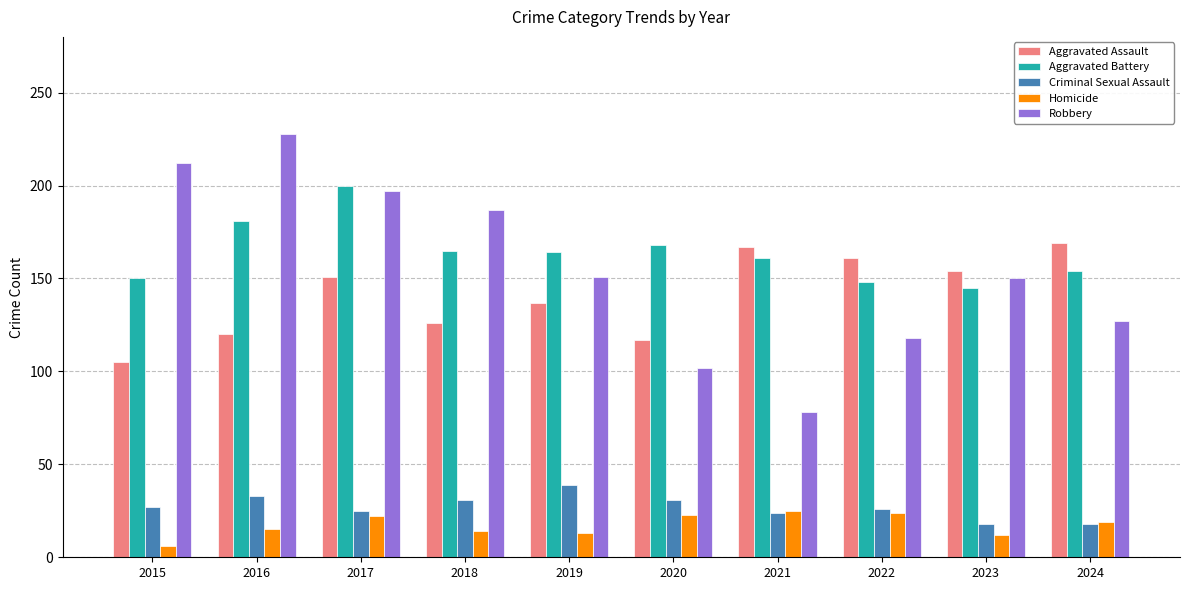

How many bars are there in each group?

5